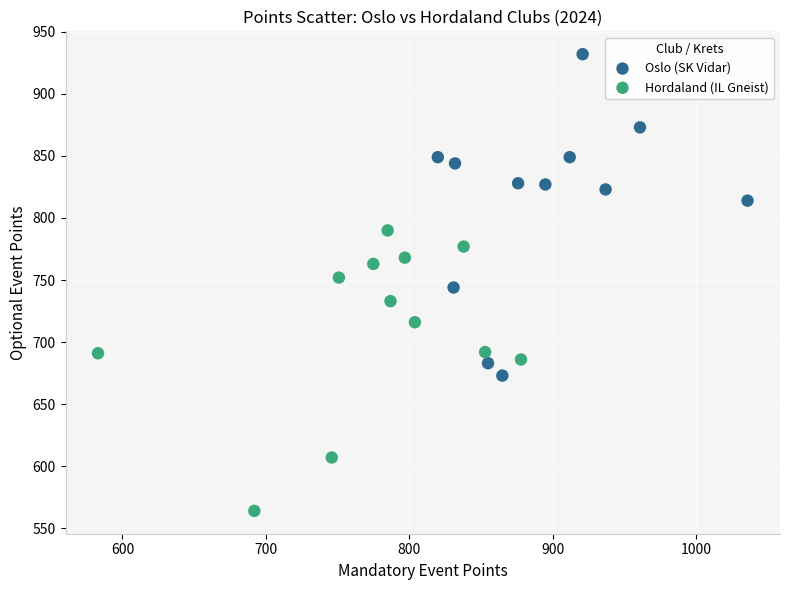

Which series reaches the maximum Y coordinate?

Oslo (SK Vidar)